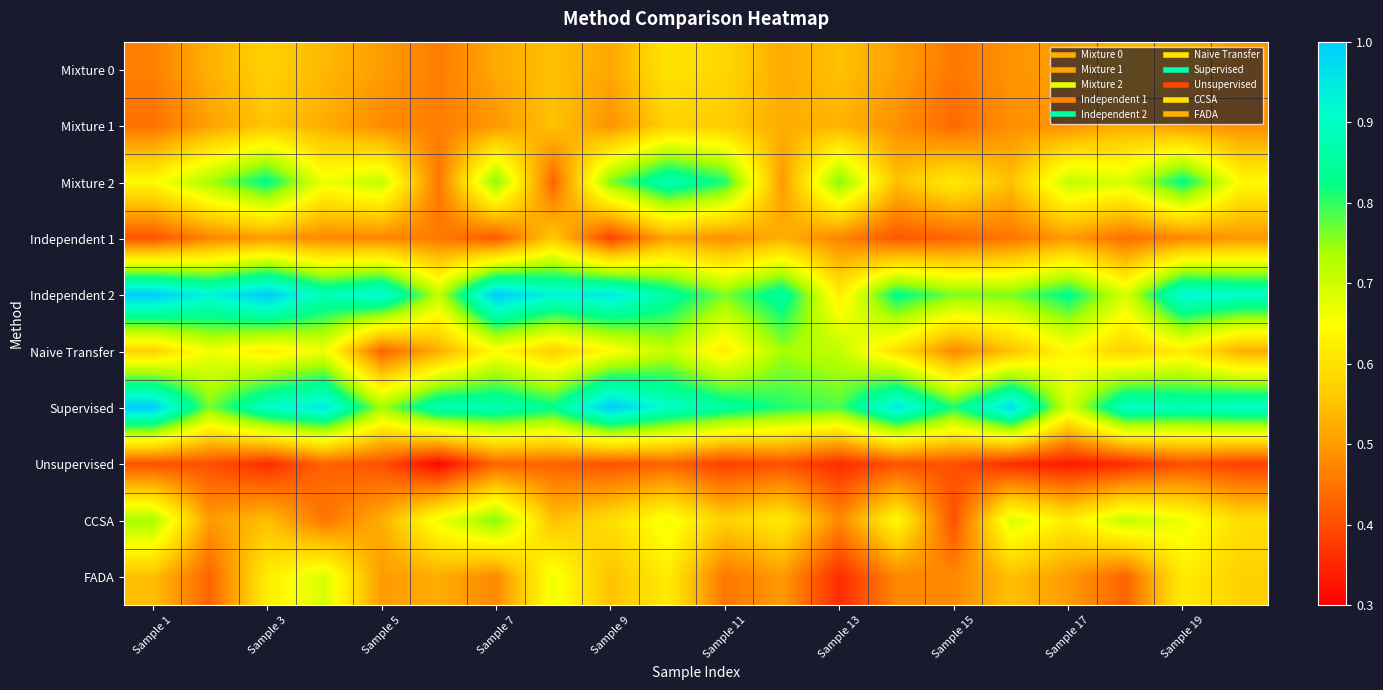

How many distinct data groups are displayed?

10